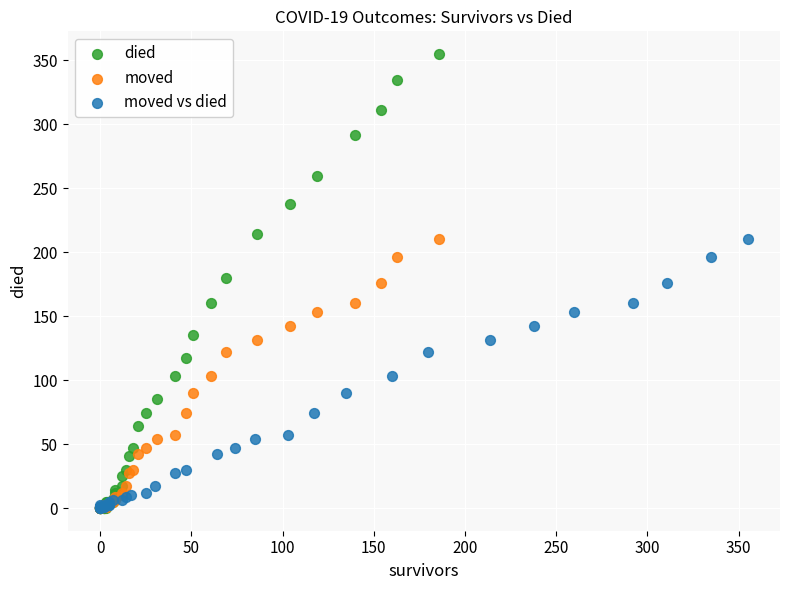

Which series has the widest spread of Y values?

died